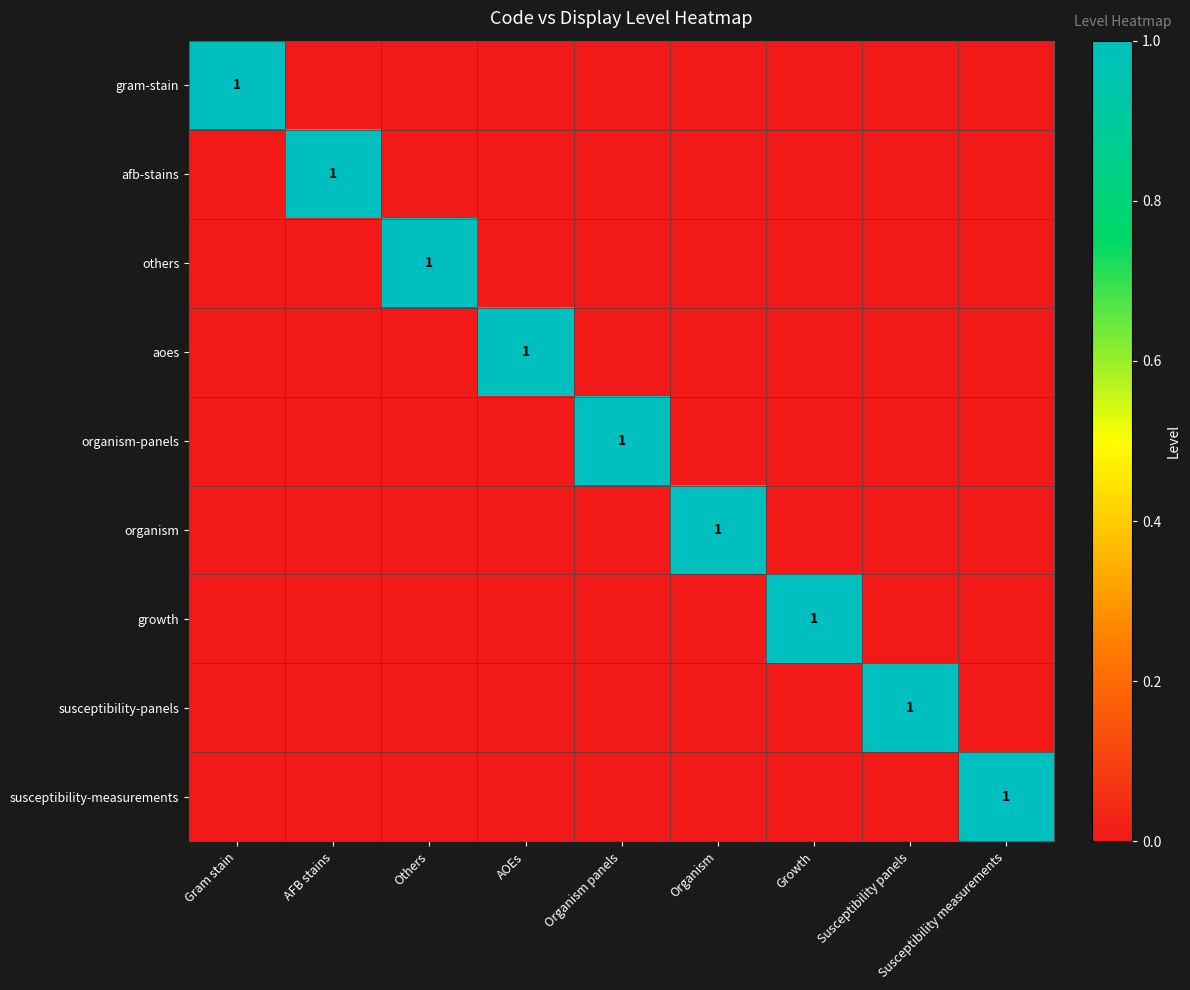

The others series shows 0 at Others. True or false?

False